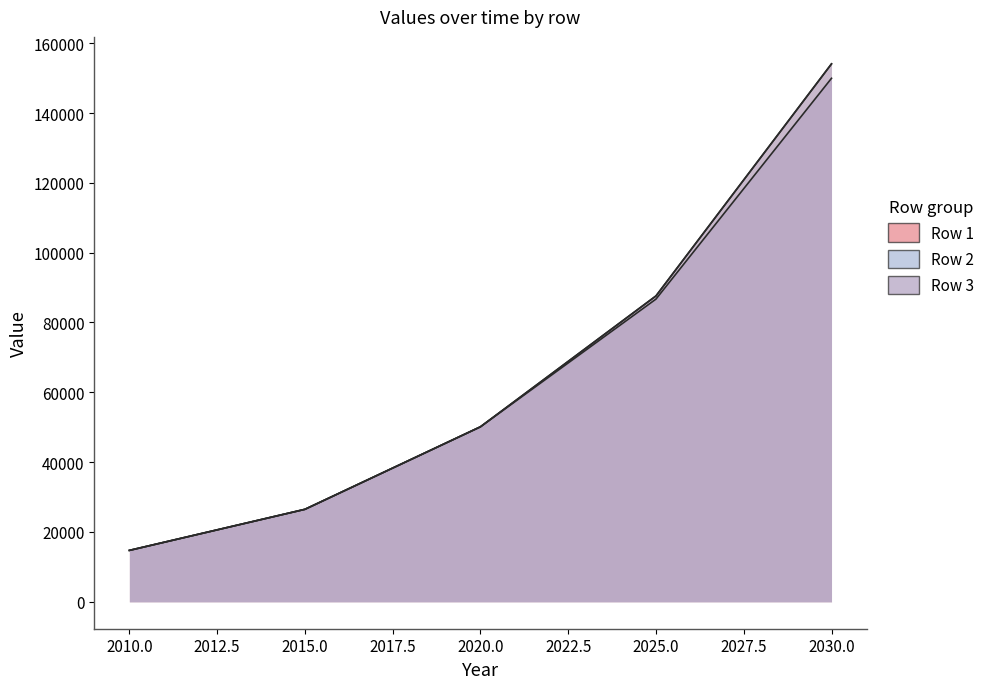

True or false: Row 2 and Row 1 cross at least once.

False